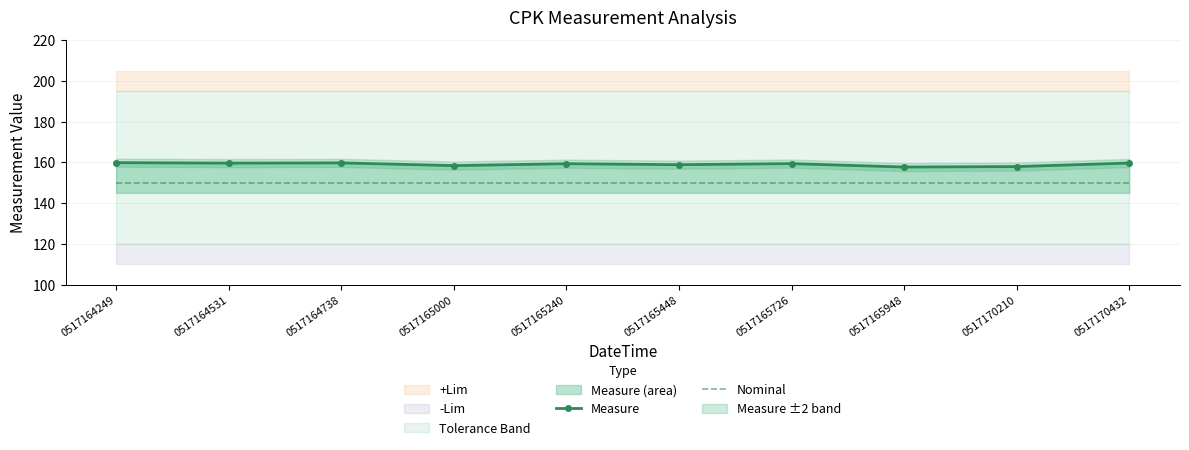

Read the Measure value at 0517164531.

159.6